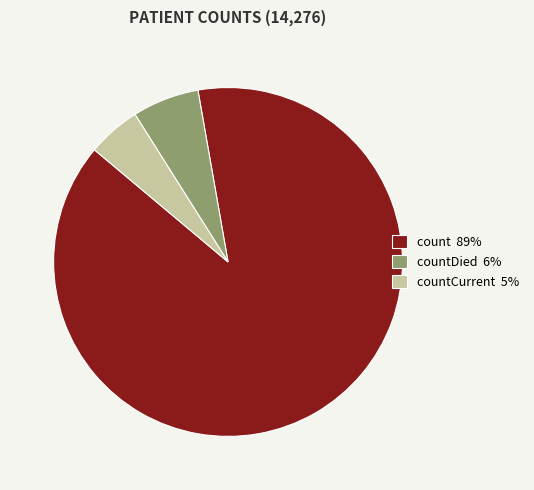

Approximately how many times larger is the value at count 89% compared to countDied 6%?

14.4